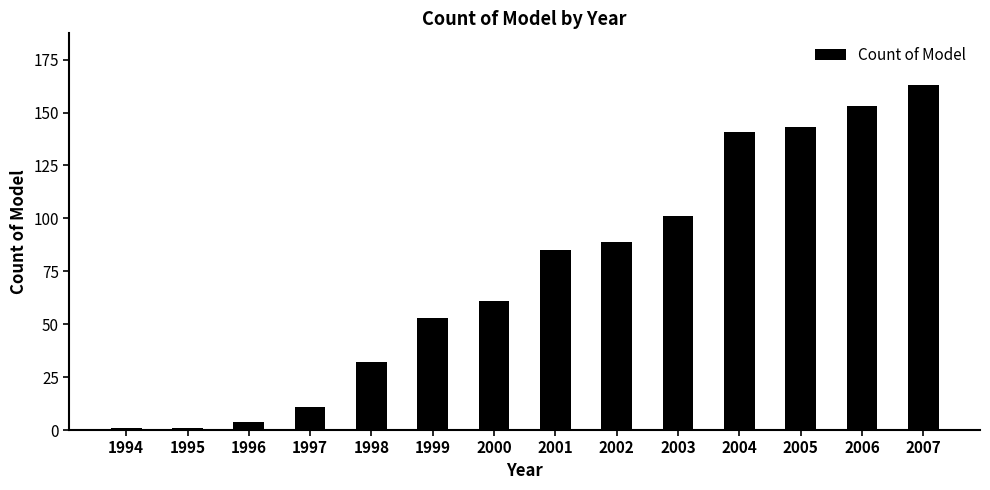

How many data points does each series have?

14